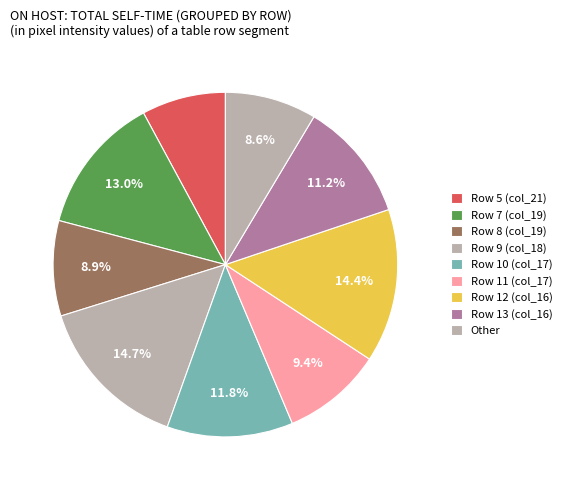

How many slices are in this pie chart?

9